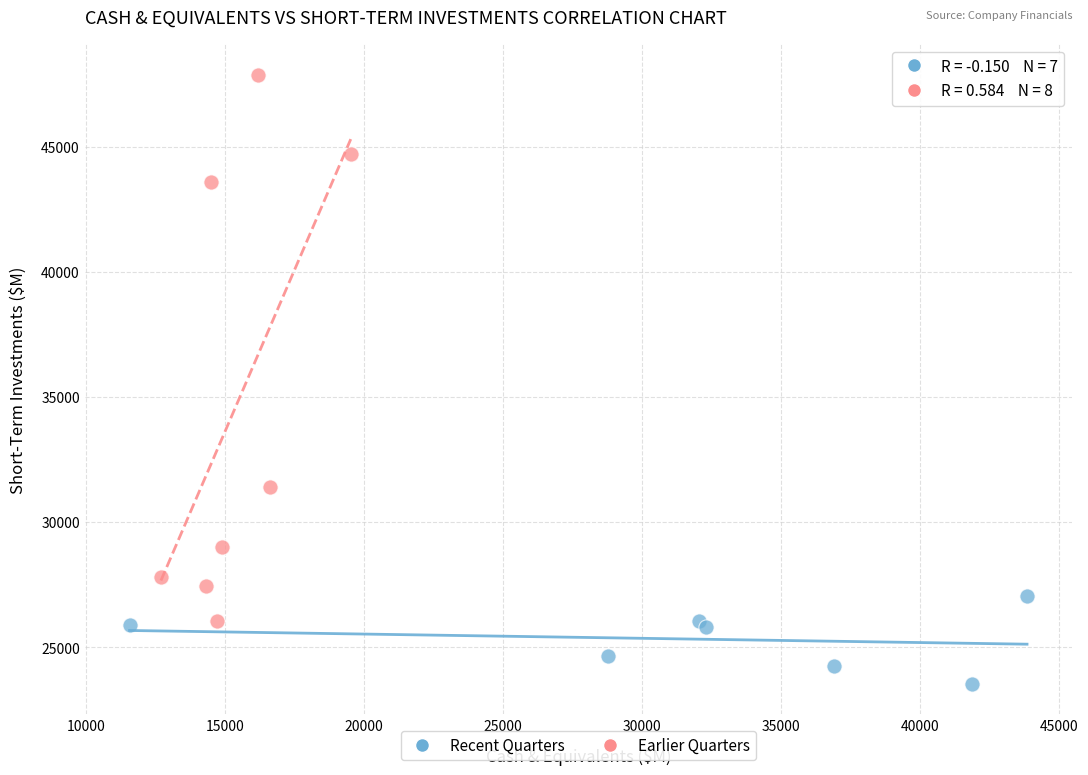

Which series contains the highest Y value?

Earlier Quarters